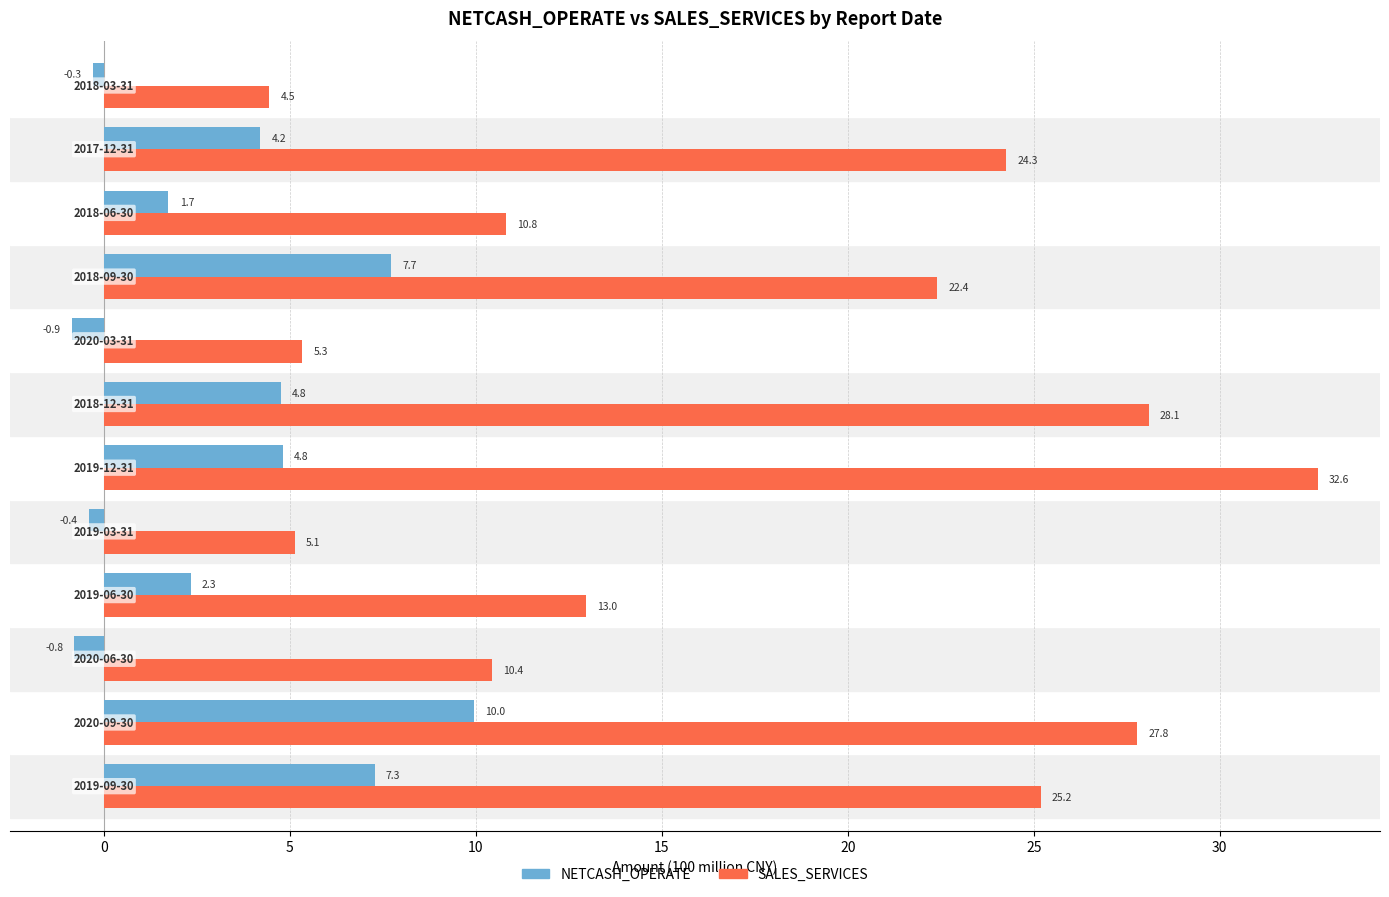

What is the minimum value for SALES_SERVICES?

4.5